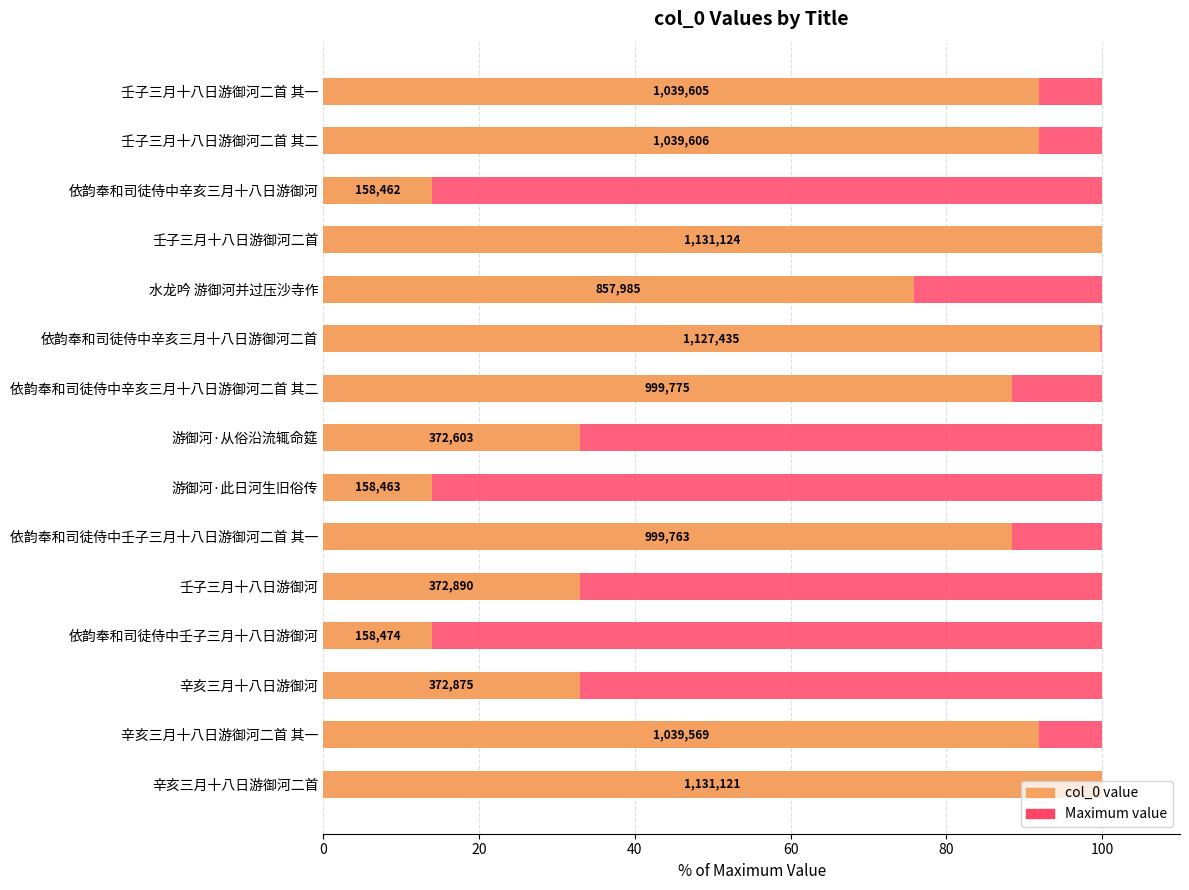

Is it true that Maximum value equals 0.2 at 100?

False